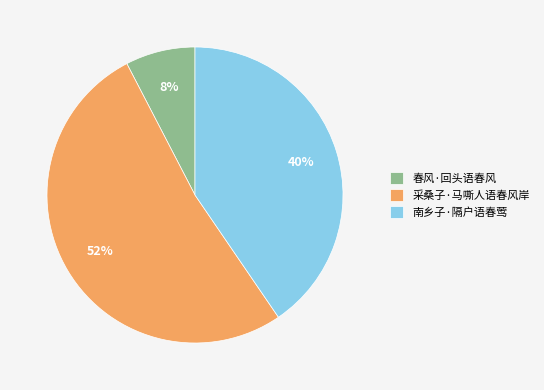

Is the sum of 南乡子·隔户语春莺 and 采桑子·马嘶人语春风岸 greater than half?

Yes